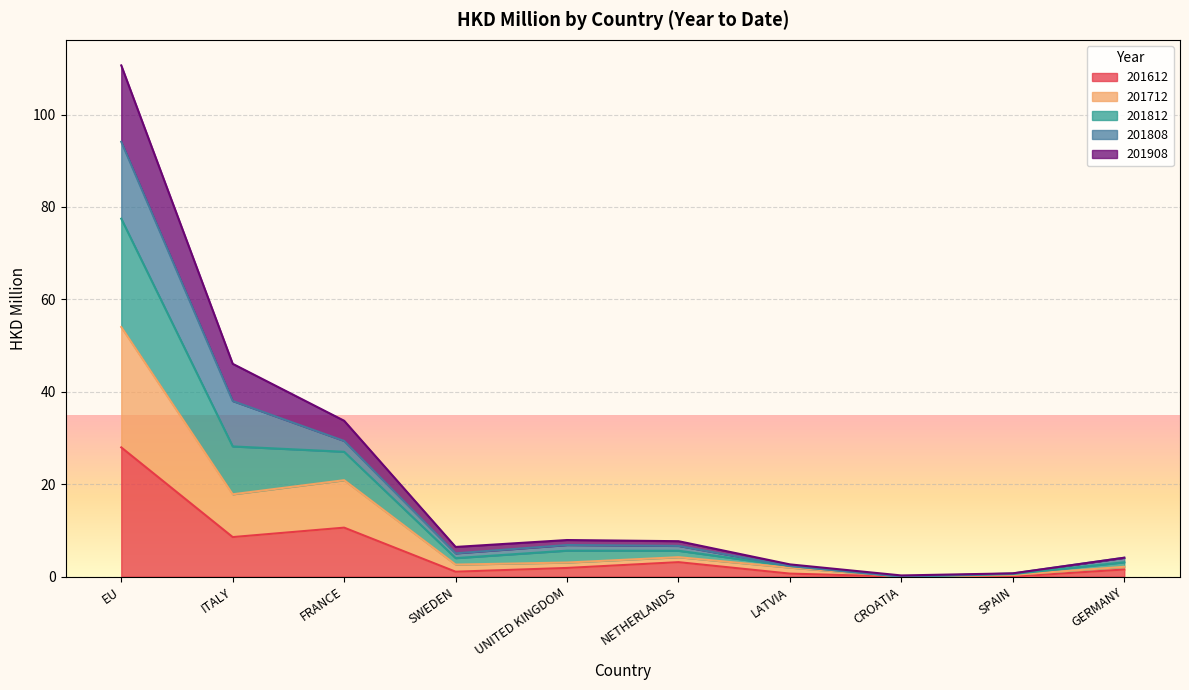

At which category is the sum across all series the highest?

EU